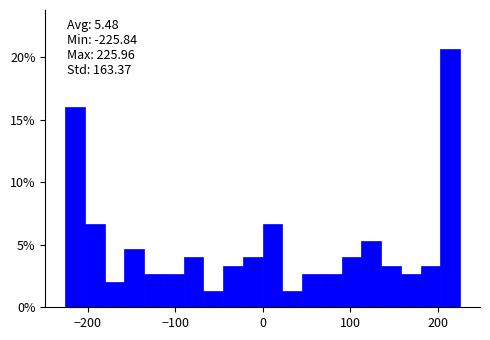

Around what value on the x-axis is the tallest bar? Give the approximate position of its centre, as read against the axis.

210